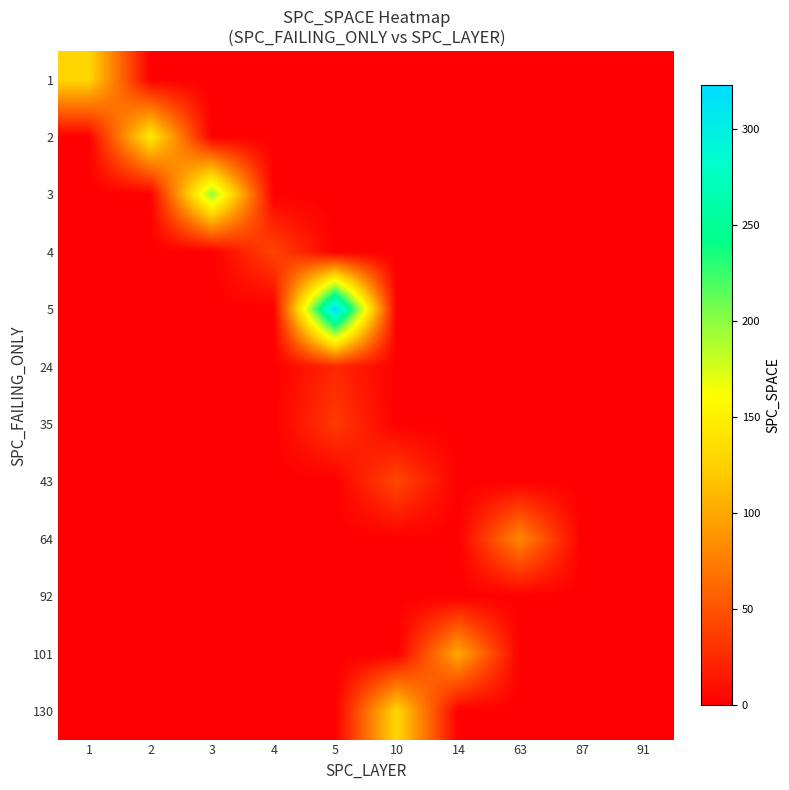

Rank the series by their maximum value, from highest to lowest.

5, 3, 2, 130, 1, 101, 64, 43, 4, 35, 24, 92